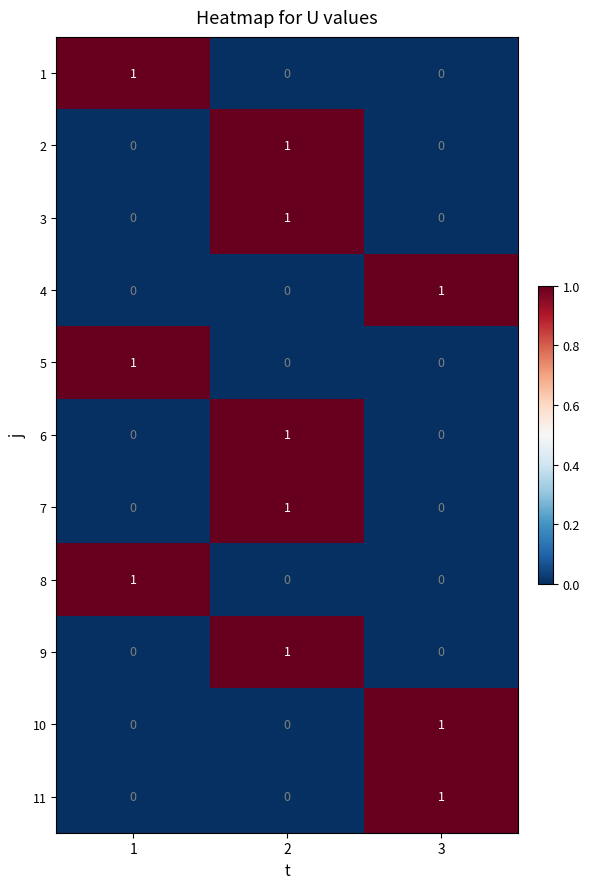

Is it true that 5 equals 0 at 2?

True